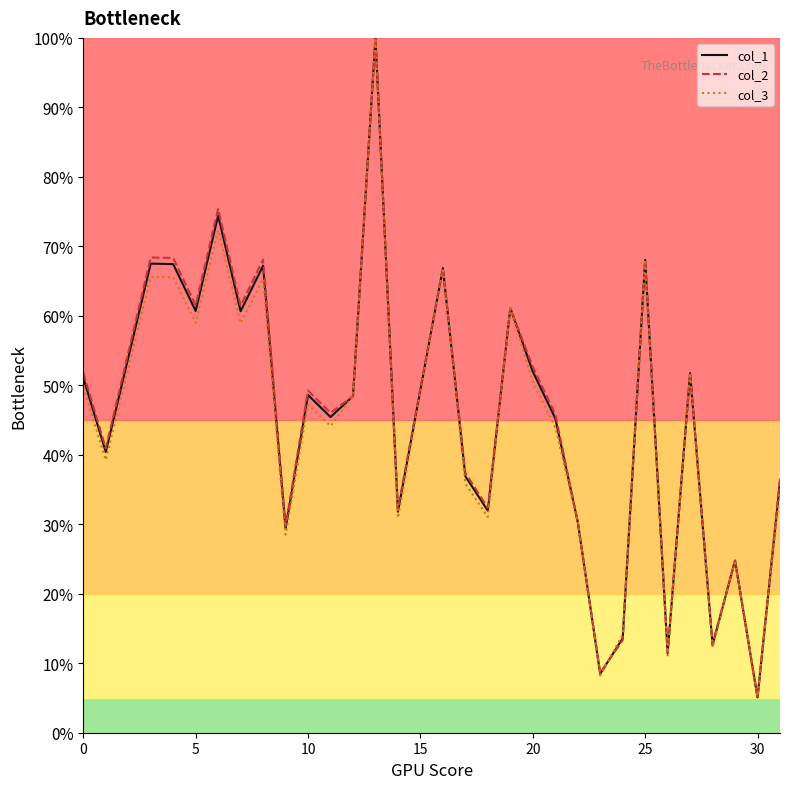

What is the average value of the col_2 series?

0.5